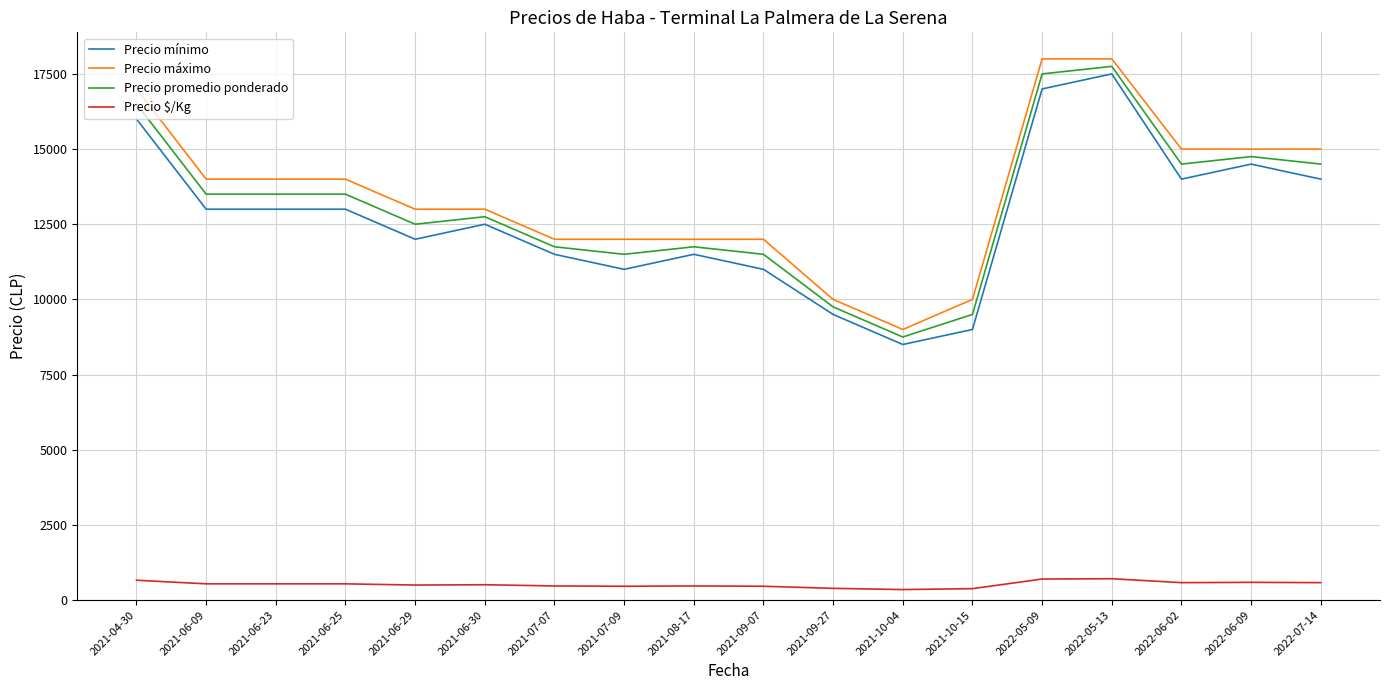

Is this an area chart (filled region under the line)?

No